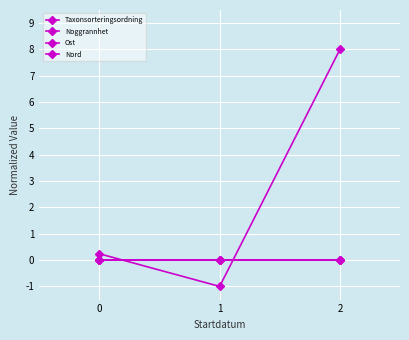

What is the sum of all Taxonsorteringsordning values?

7.2